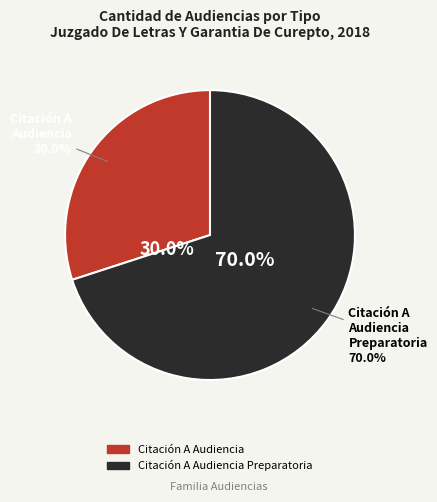

Which slice is the smallest?

Citación A Audiencia